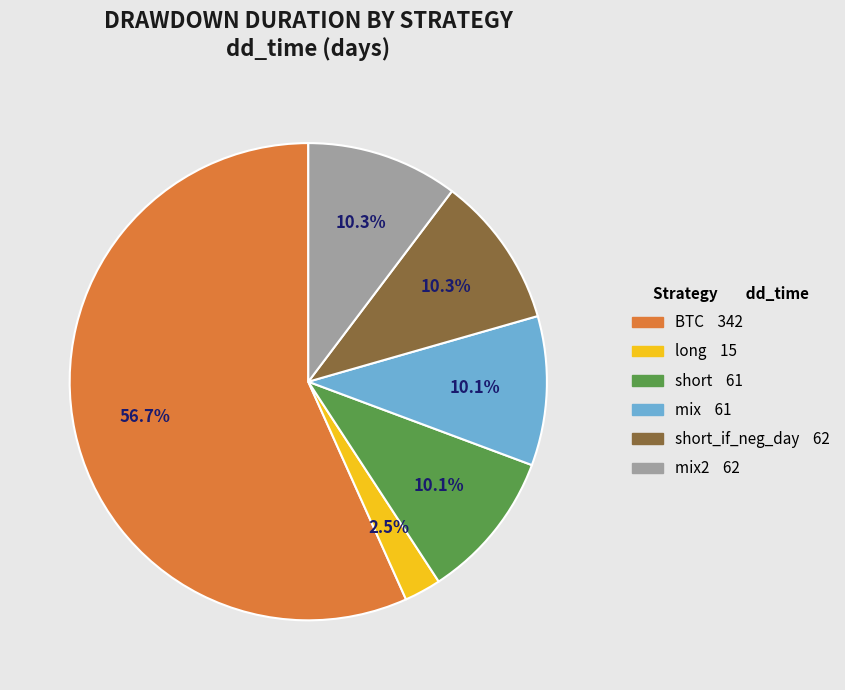

Is there any slice that represents more than half of the pie?

Yes